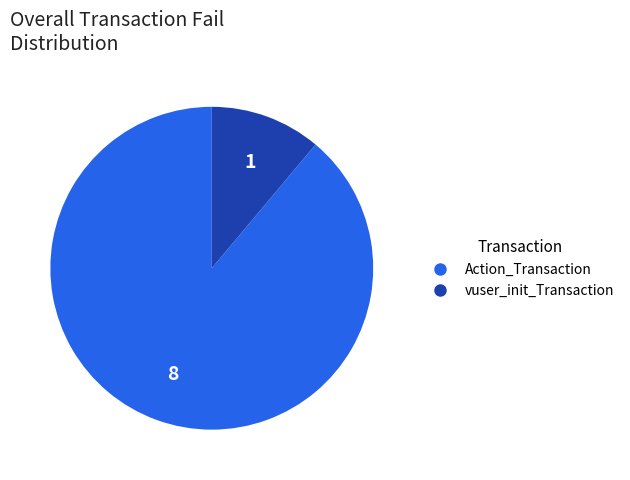

Is there any slice that represents more than half of the pie?

Yes